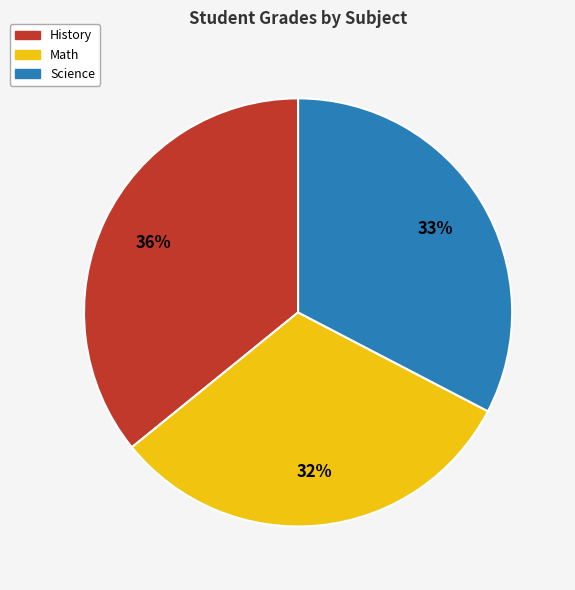

To the nearest percent, what is the average slice percentage?

33%